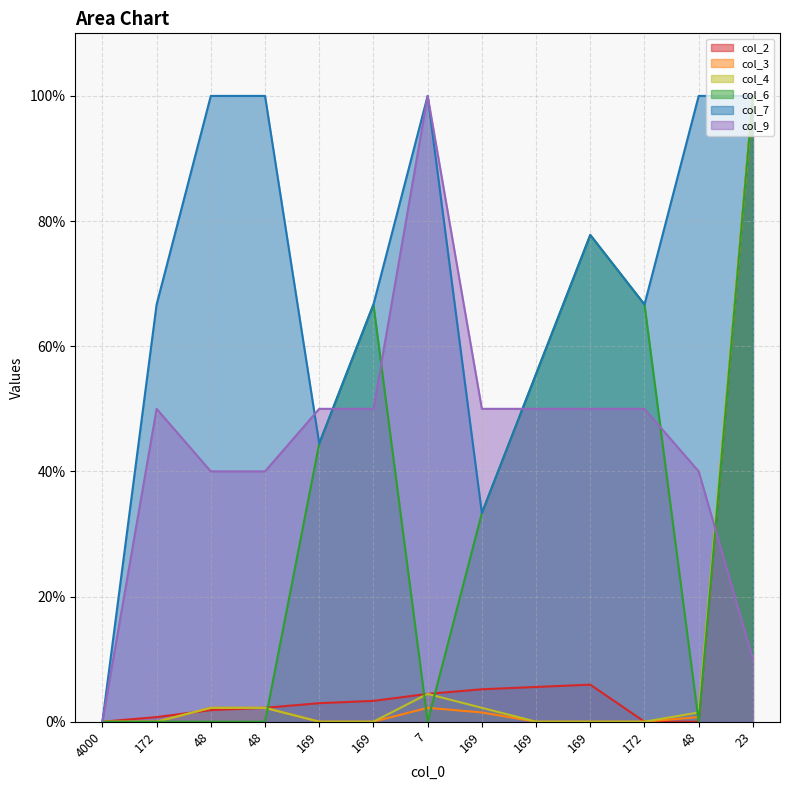

What is the total value across all series at 23?

510.0